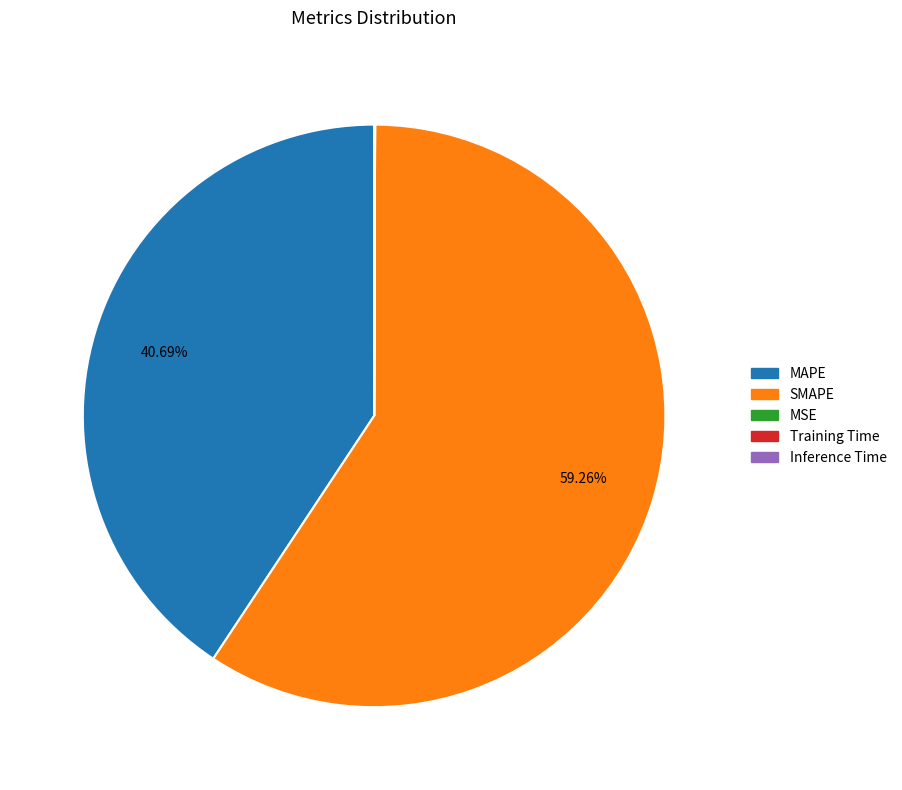

To the nearest percent, what percentage of the pie is SMAPE?

59%